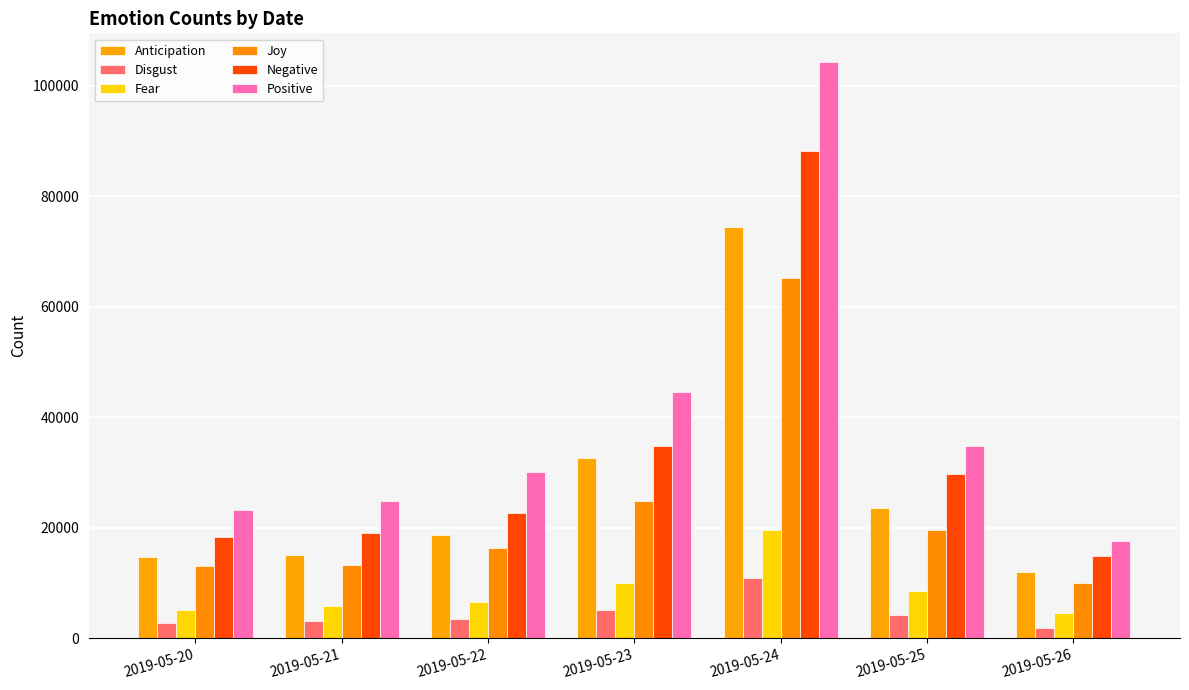

At which label is Positive closest to 60880?

2019-05-23